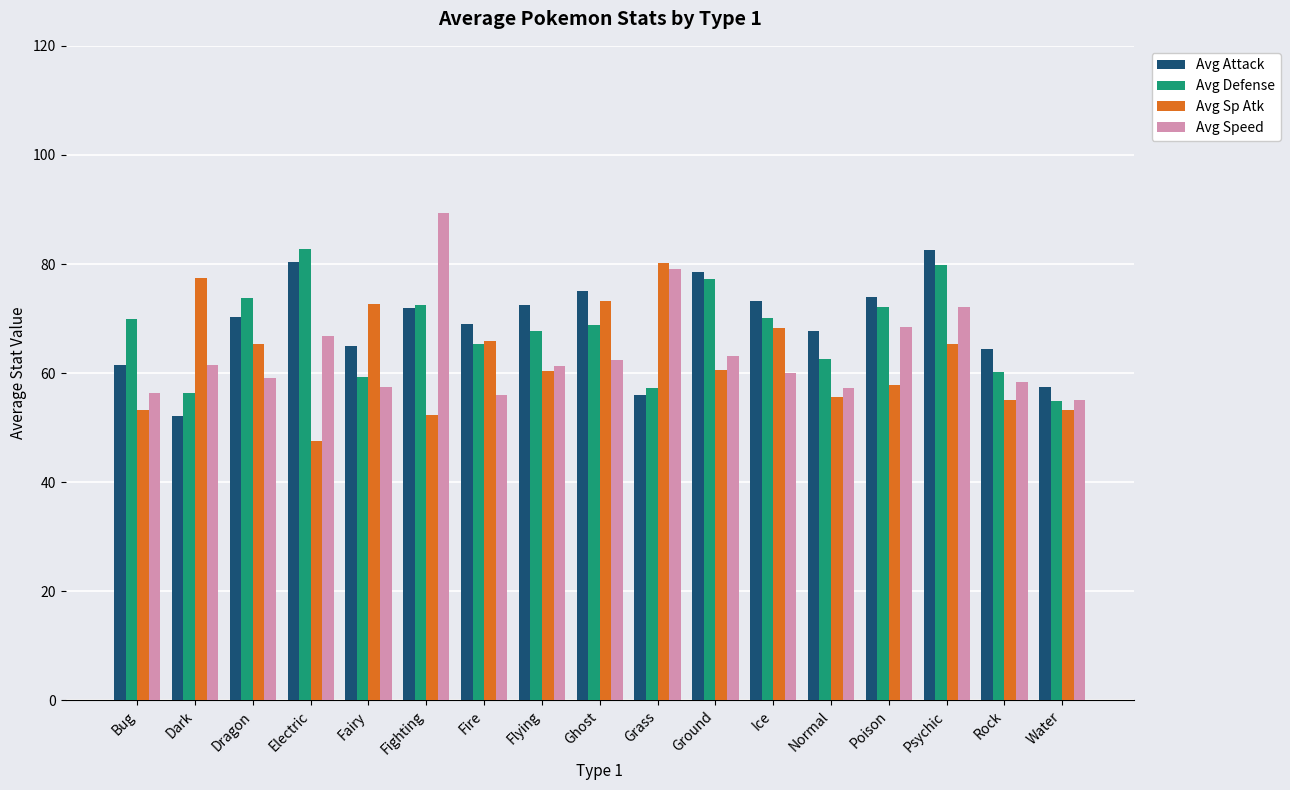

How many distinct data groups are displayed?

4